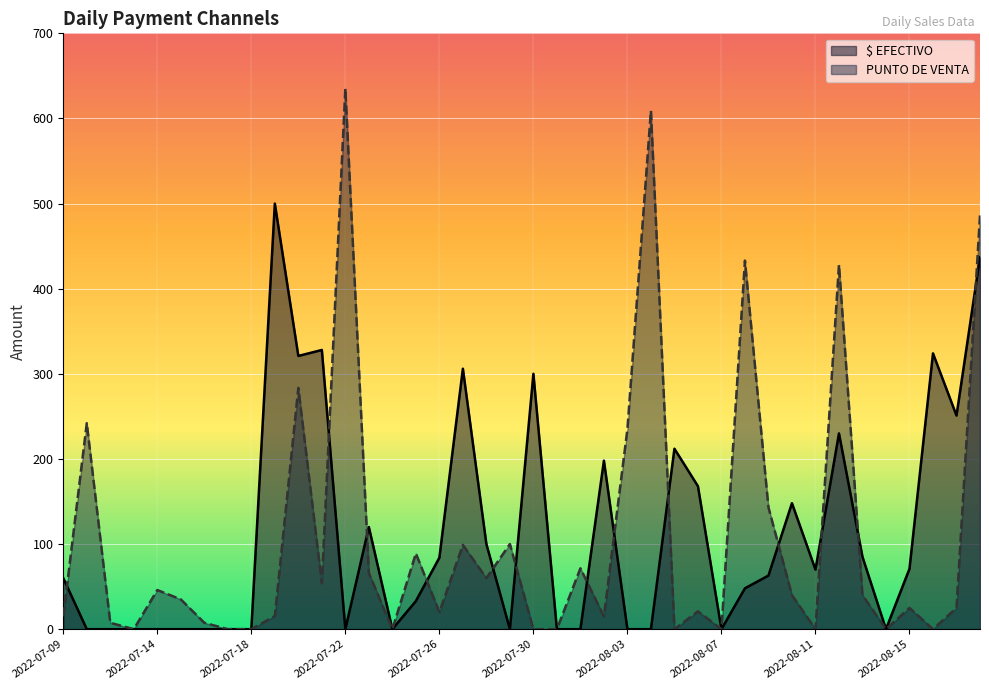

What is the total value across all series at 2022-08-13?

125.0